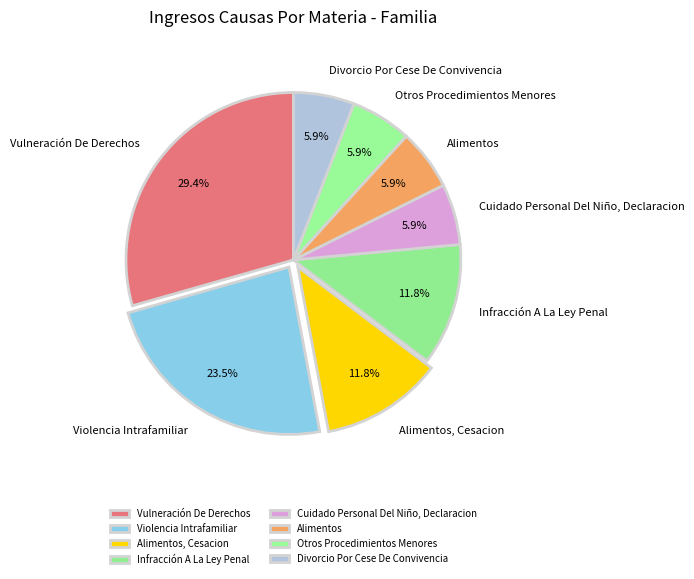

Which category has the biggest portion of the pie?

Vulneración De Derechos